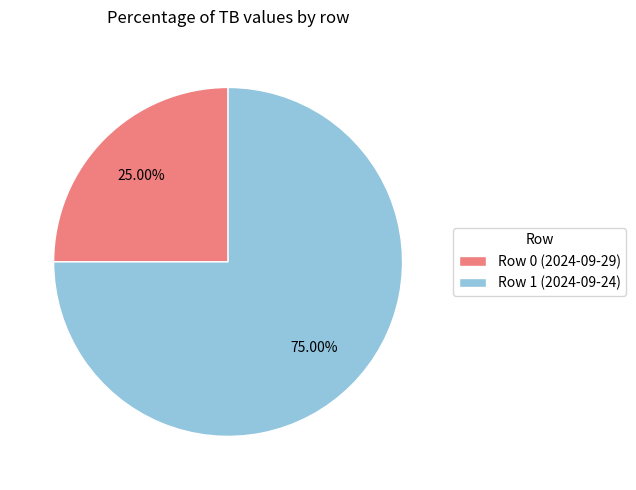

What portion of the pie excludes Row 1 (2024-09-24)?

25.0%